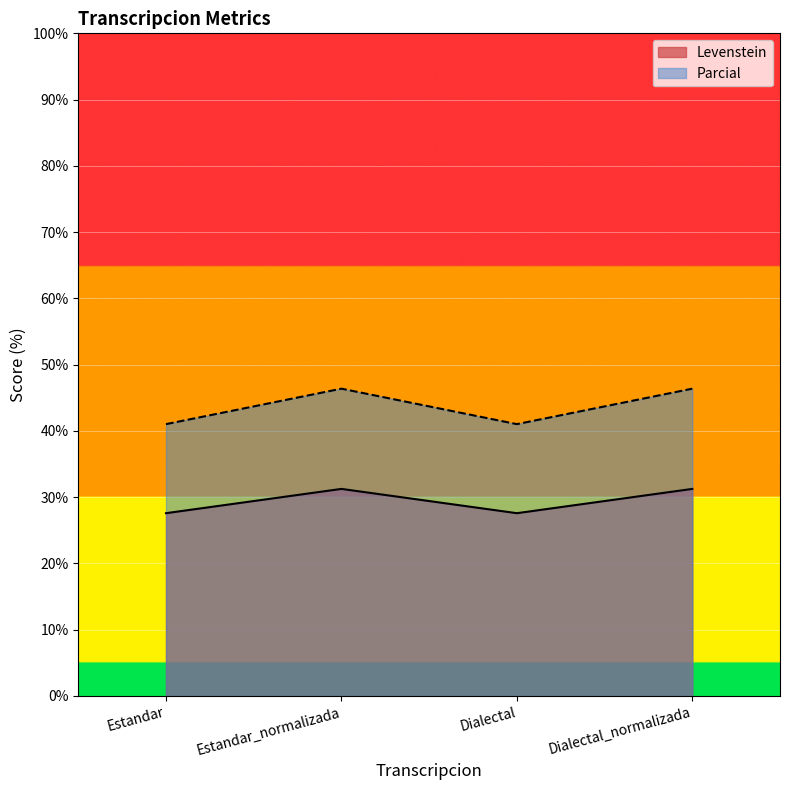

What are all the series names shown in the legend?

Levenstein, Parcial